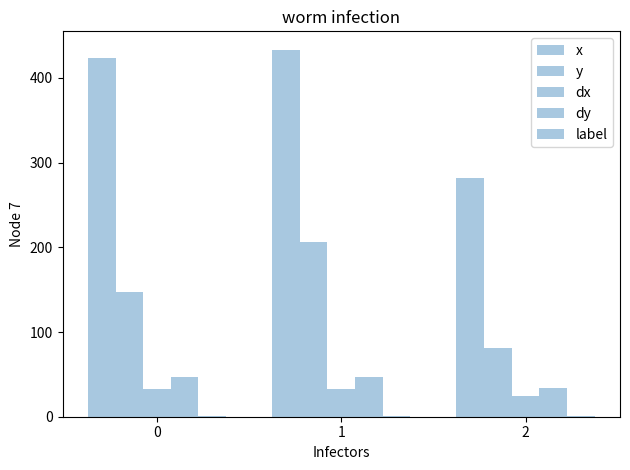

Is the value of x at 1 greater than the value of dy at 0?

Yes